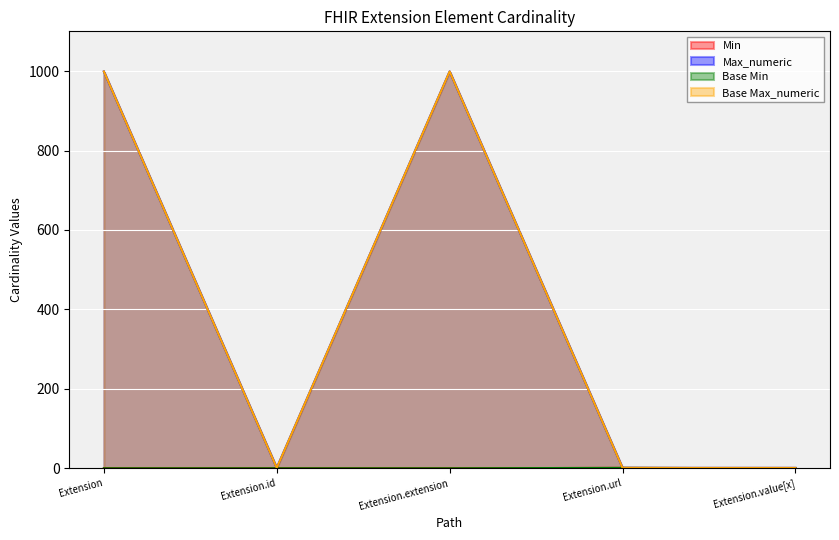

The value of Base Min at Extension.id is 0. True or false?

True